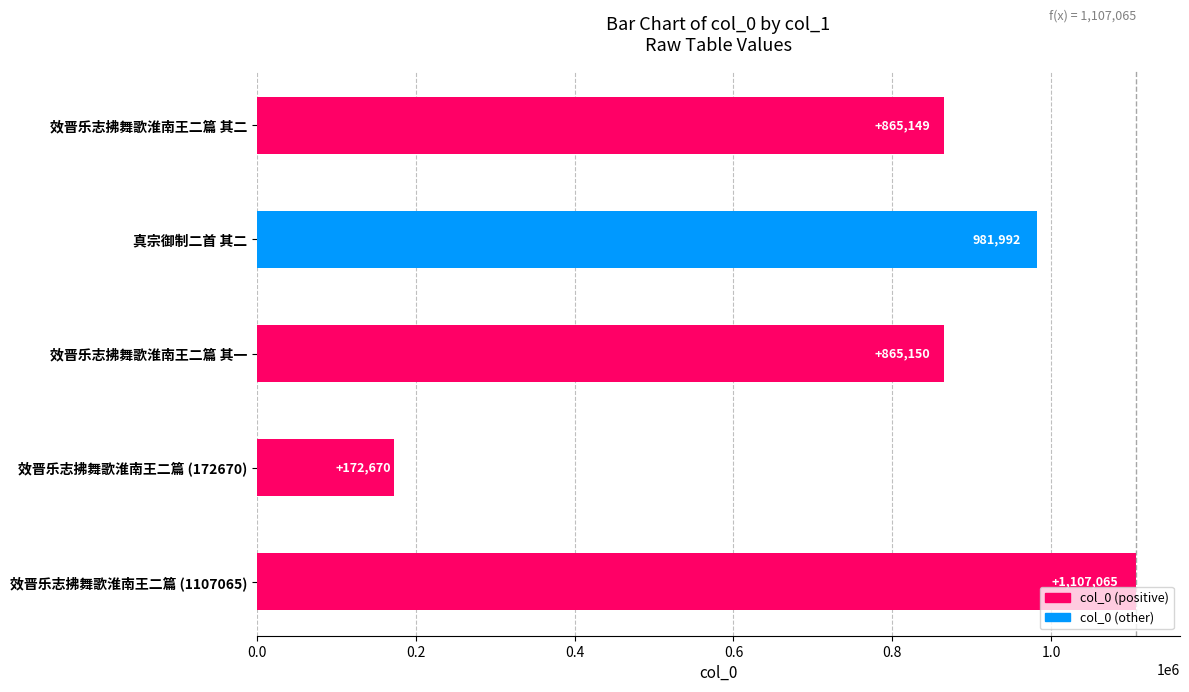

Reading bottom to top, list all the values displayed in this chart.

效晋乐志拂舞歌淮南王二篇 (1107065)=1107065	效晋乐志拂舞歌淮南王二篇 (172670)=172670	效晋乐志拂舞歌淮南王二篇 其一=865150	真宗御制二首 其二=981992	效晋乐志拂舞歌淮南王二篇 其二=865149